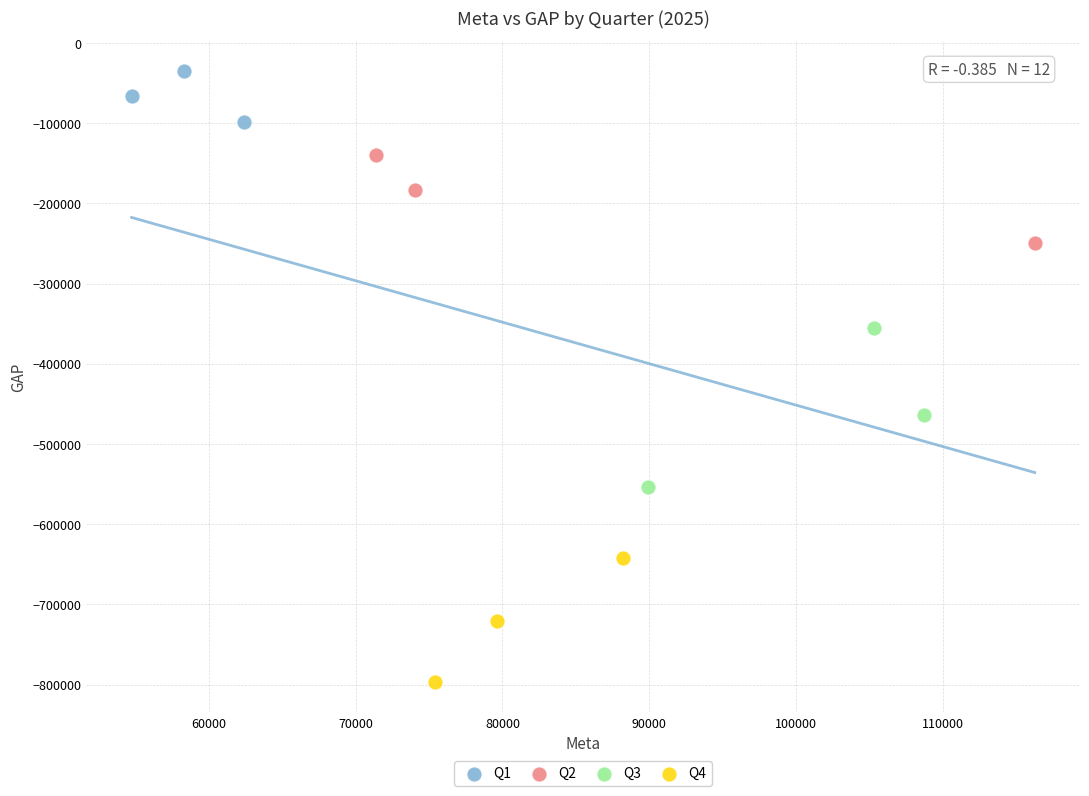

Which series reaches the maximum Y coordinate?

Q1